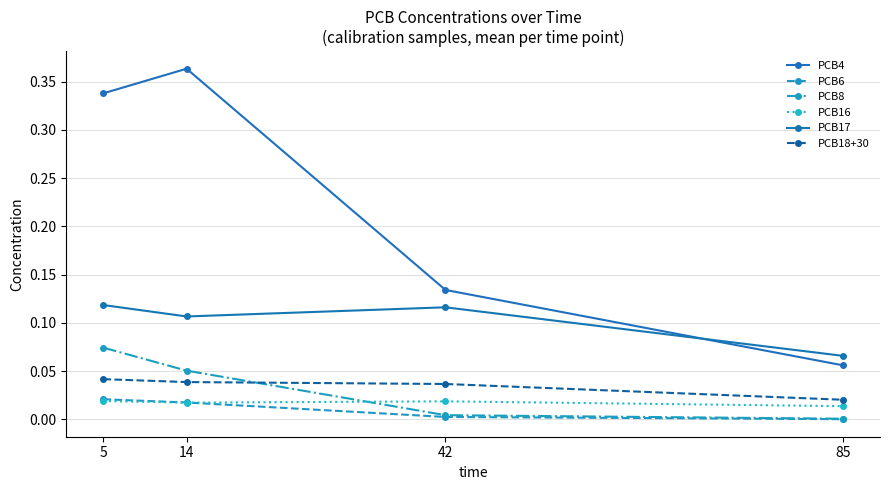

How many categories are shown in the chart?

4